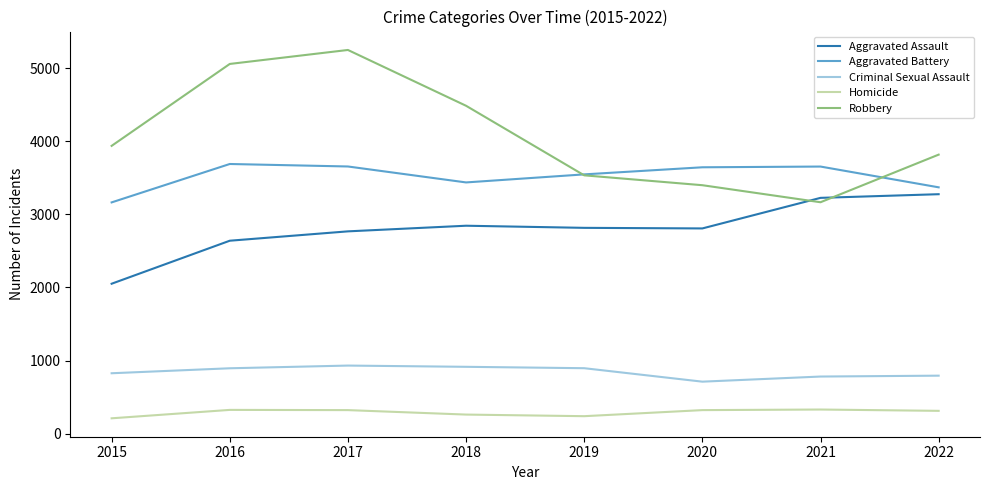

True or false: Aggravated Battery and Homicide cross at least once.

False